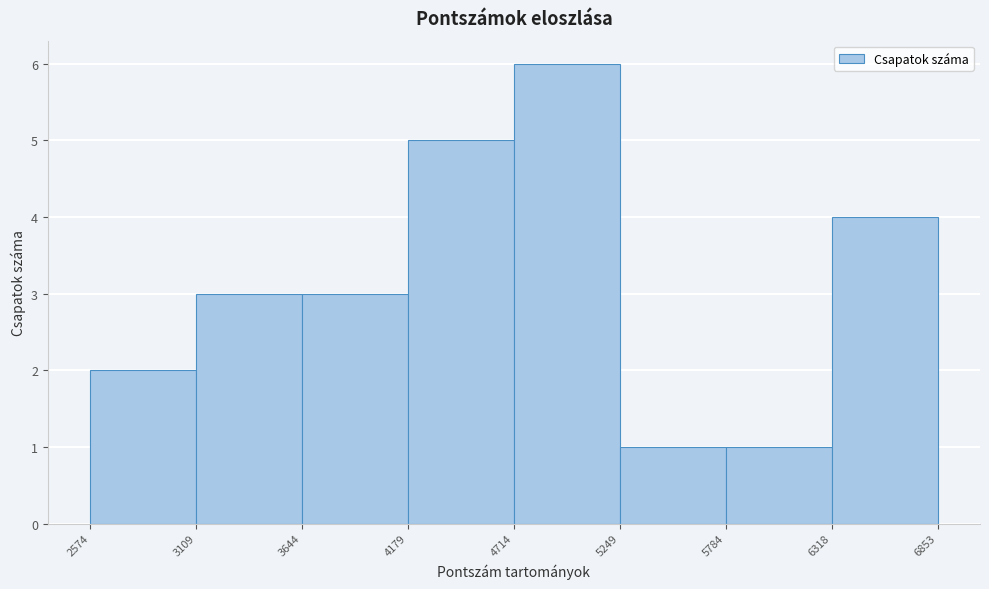

Which range on the x-axis has the tallest bar?

4714 to 5249